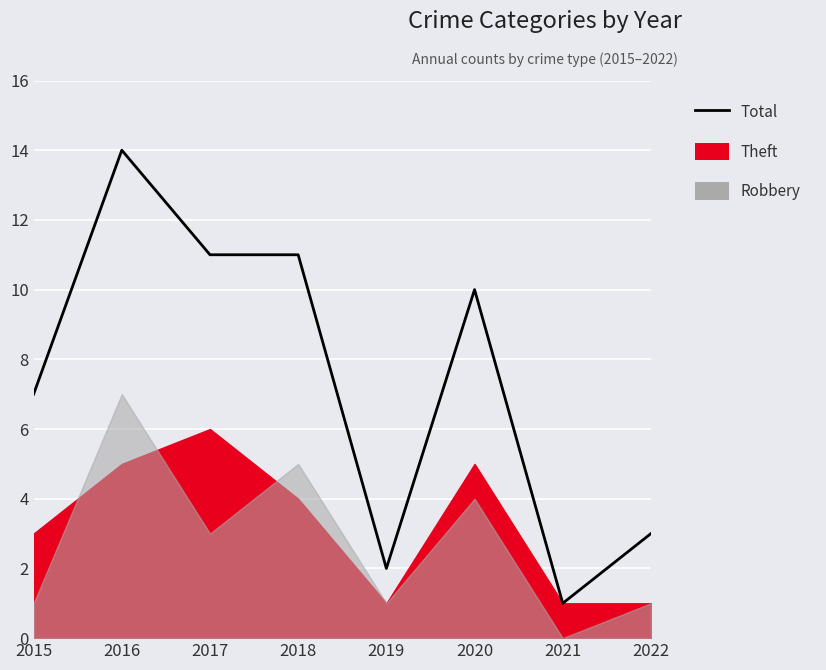

Reading left to right, extract all data points from this chart.

7	14	11	11	2	10	1	3